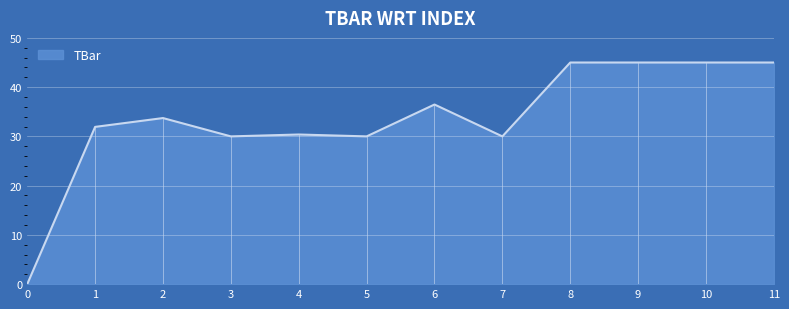

True or false: the data shows 30.4 at 4.

True